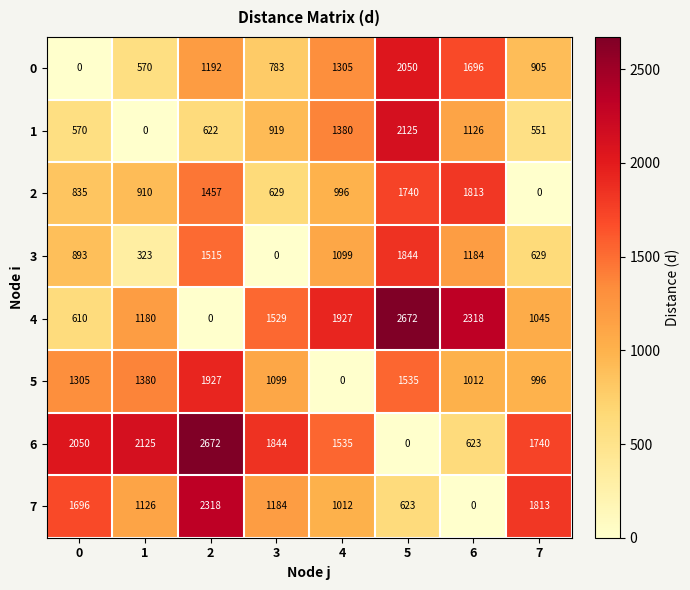

Which series has the largest total across all categories?

6